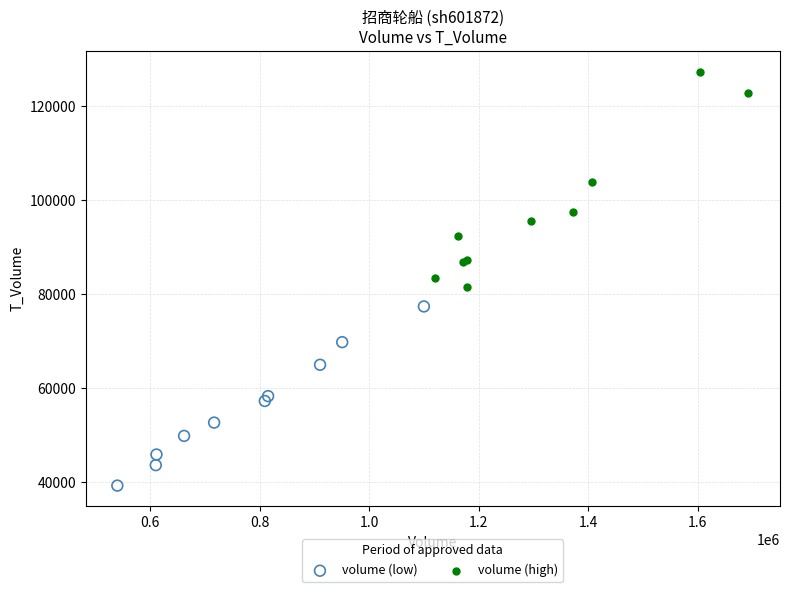

Which series reaches the minimum Y coordinate?

volume (low)